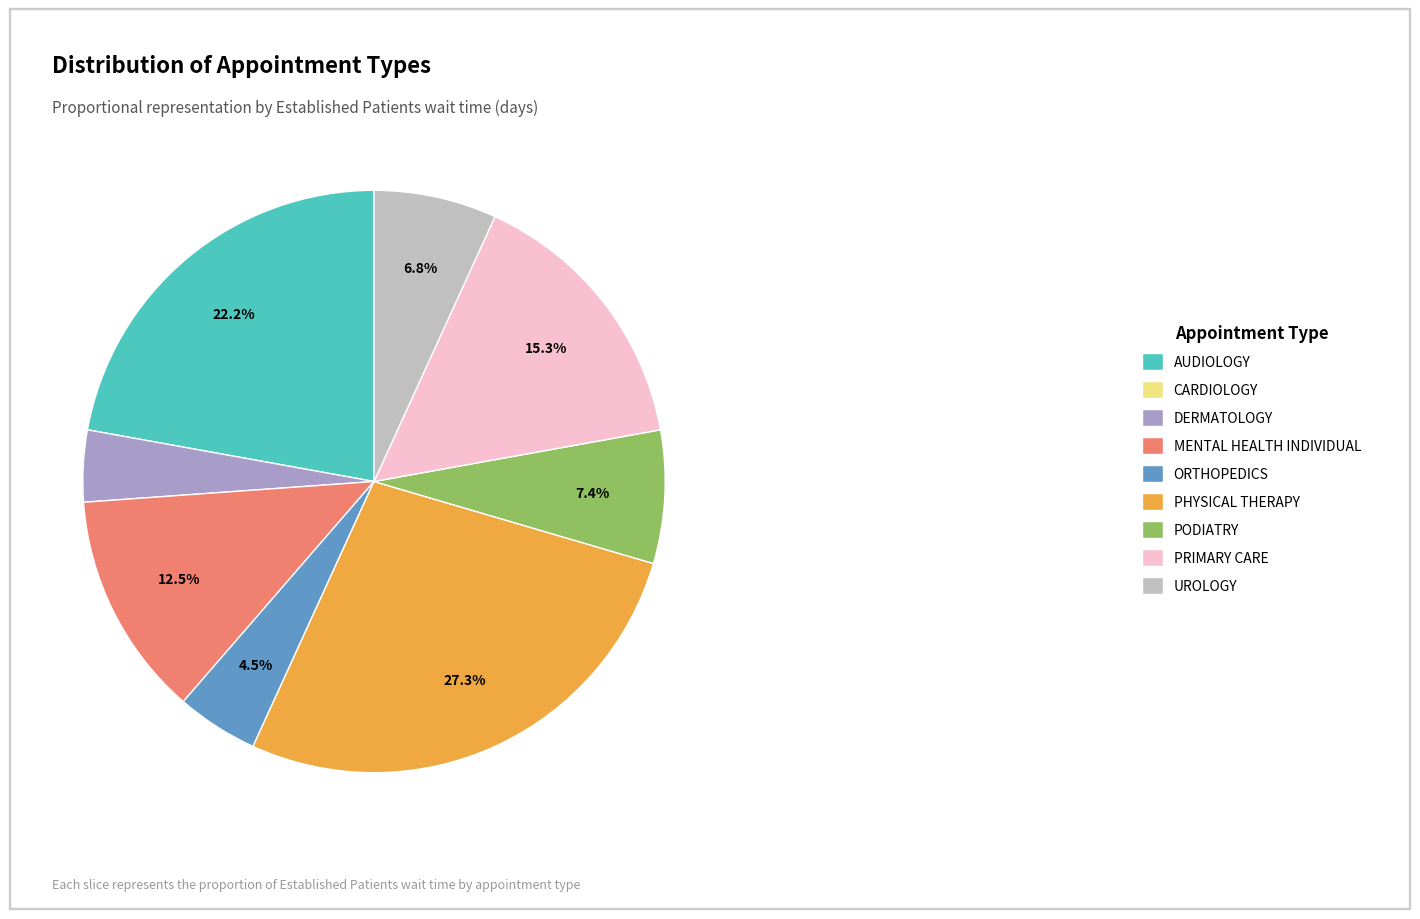

To the nearest percent, what is the difference between the largest and smallest slice percentages?

23%